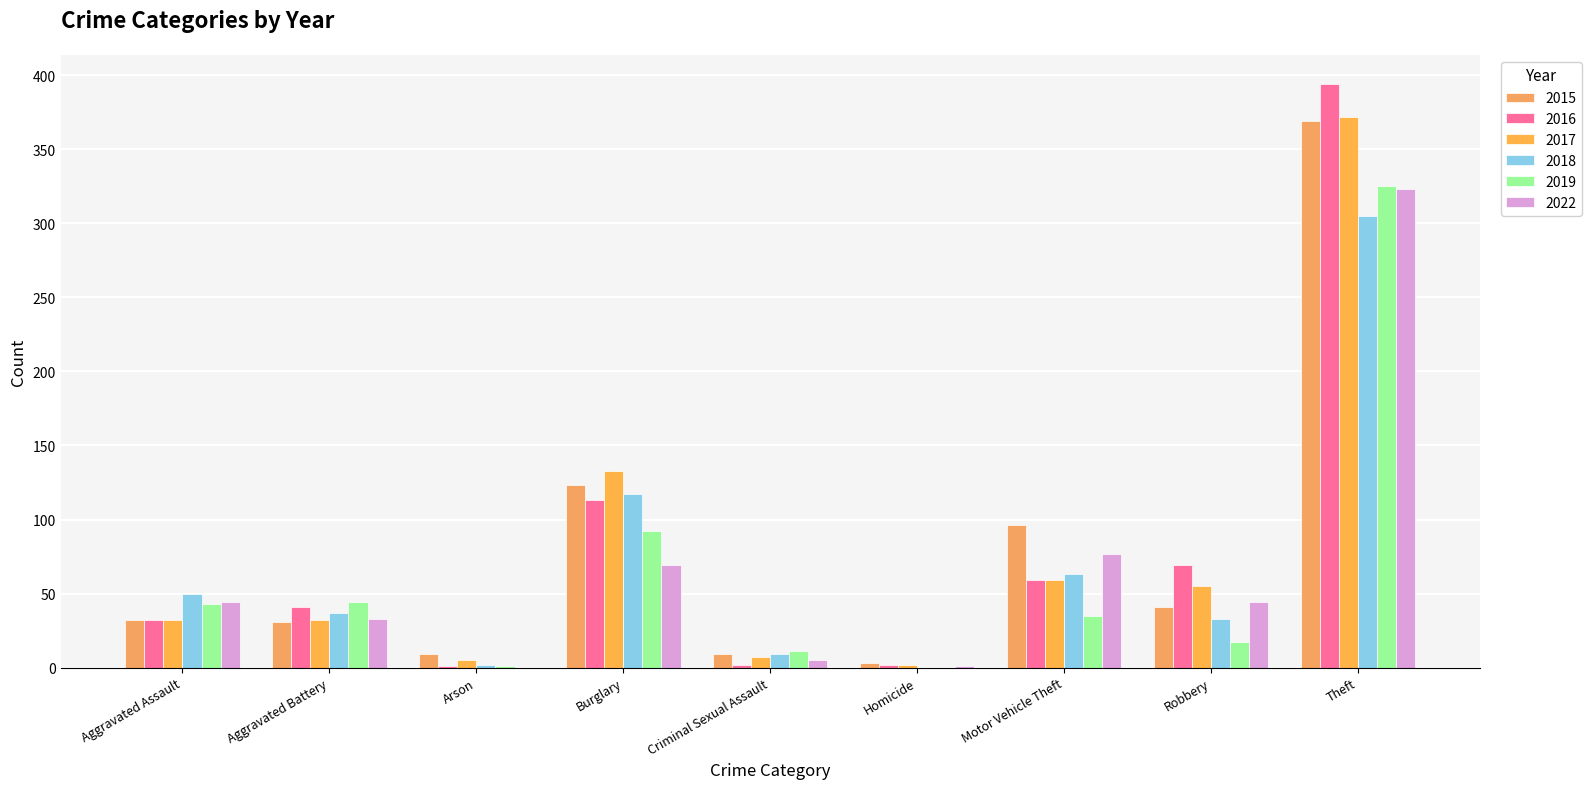

Reading right to left, extract all data points from this chart.

2015: 369	41	96	3	9	123	9	31	32
2016: 394	69	59	2	2	113	1	41	32
2017: 372	55	59	2	7	133	5	32	32
2018: 305	33	63	0	9	117	2	37	50
2019: 325	17	35	0	11	92	1	44	43
2022: 323	44	77	1	5	69	0	33	44